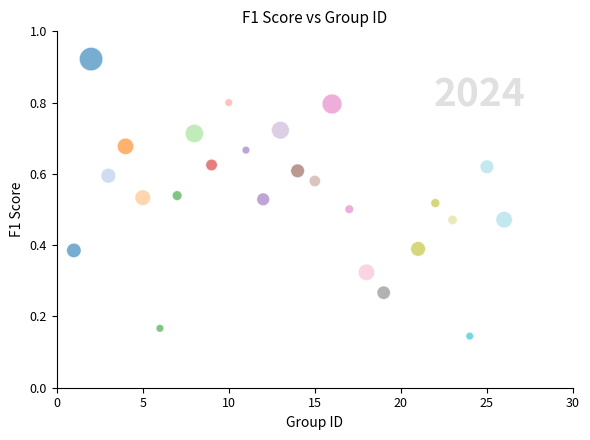

What is the range of X values (max minus min)?

25.0